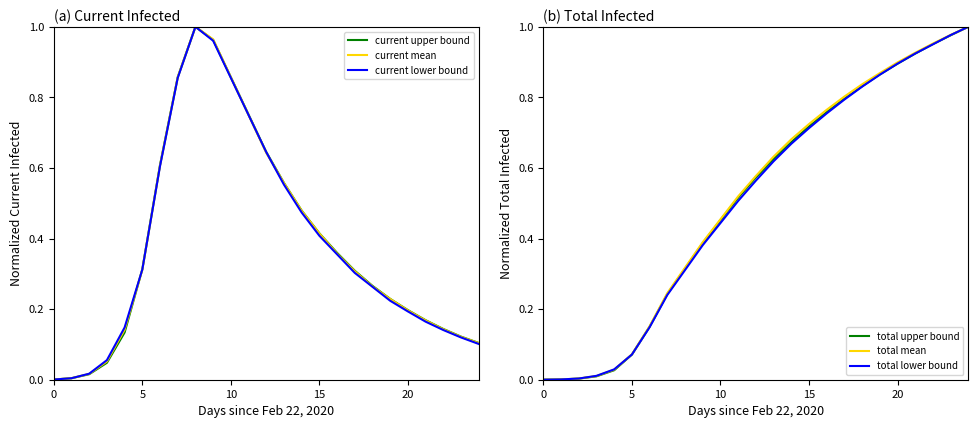

Which series has the largest range (max minus min)?

total lower bound